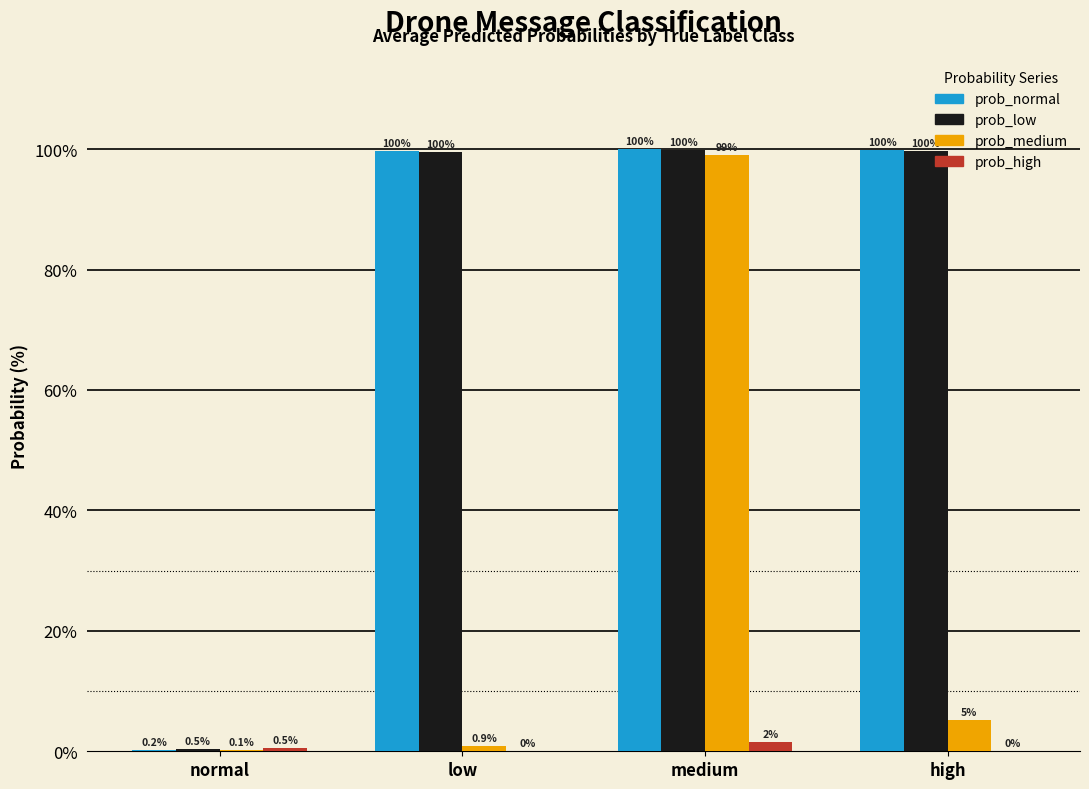

Between medium and high, which series saw the biggest shift?

prob_medium